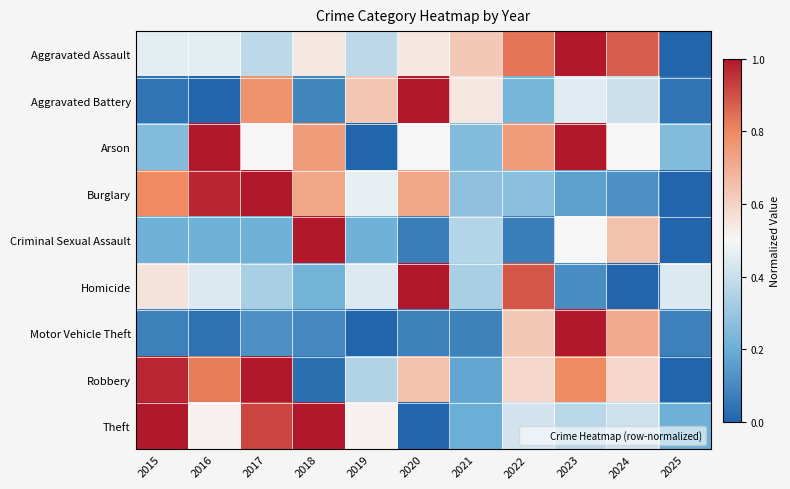

Which has a higher value, 2018 or 2023?

2023